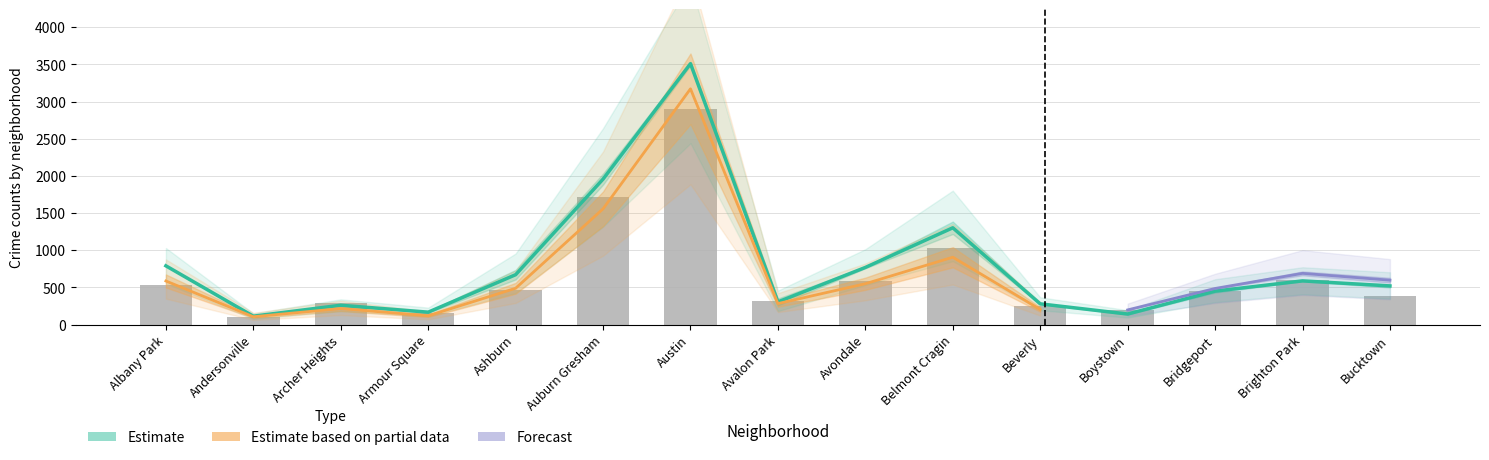

What is the spread (max minus min) of values at Ashburn?

307